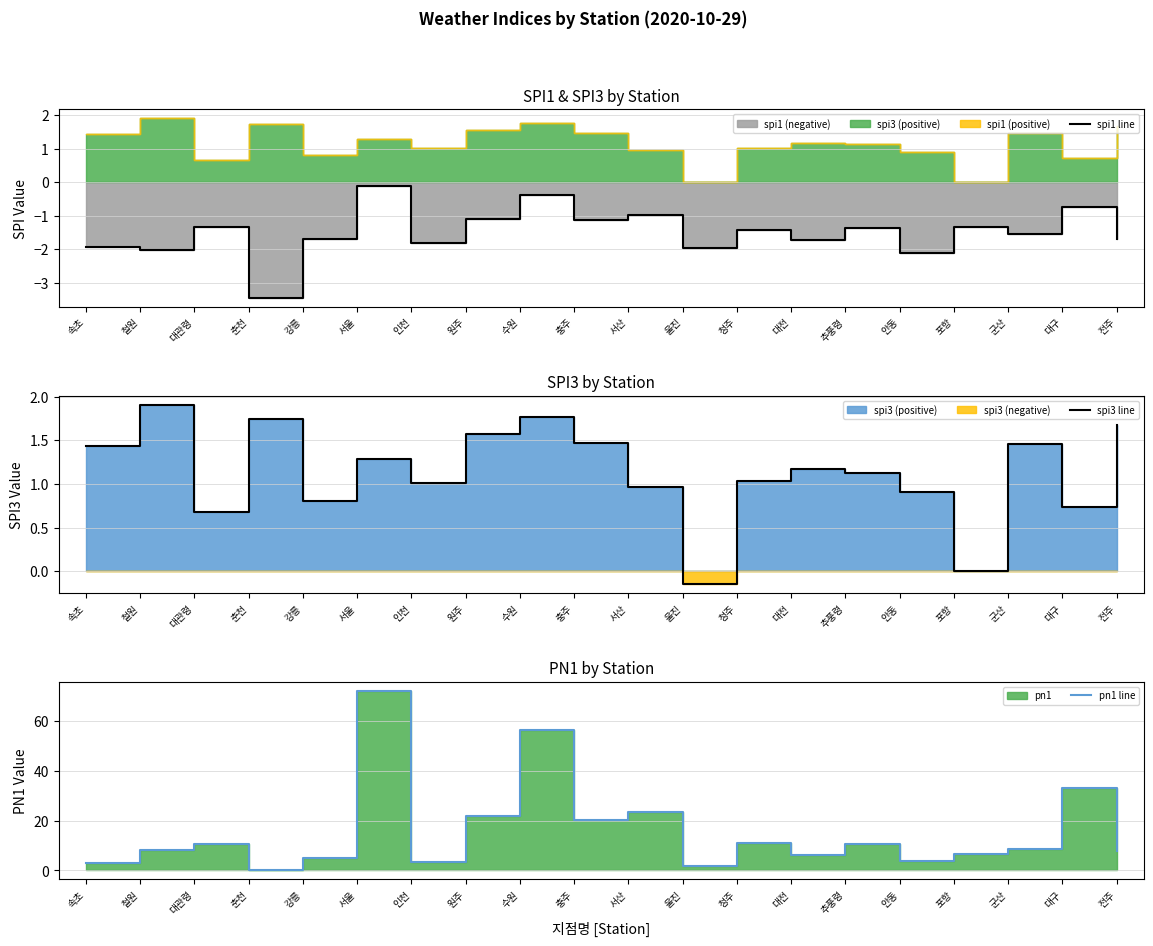

Does the chart display data point markers on the line(s)?

No